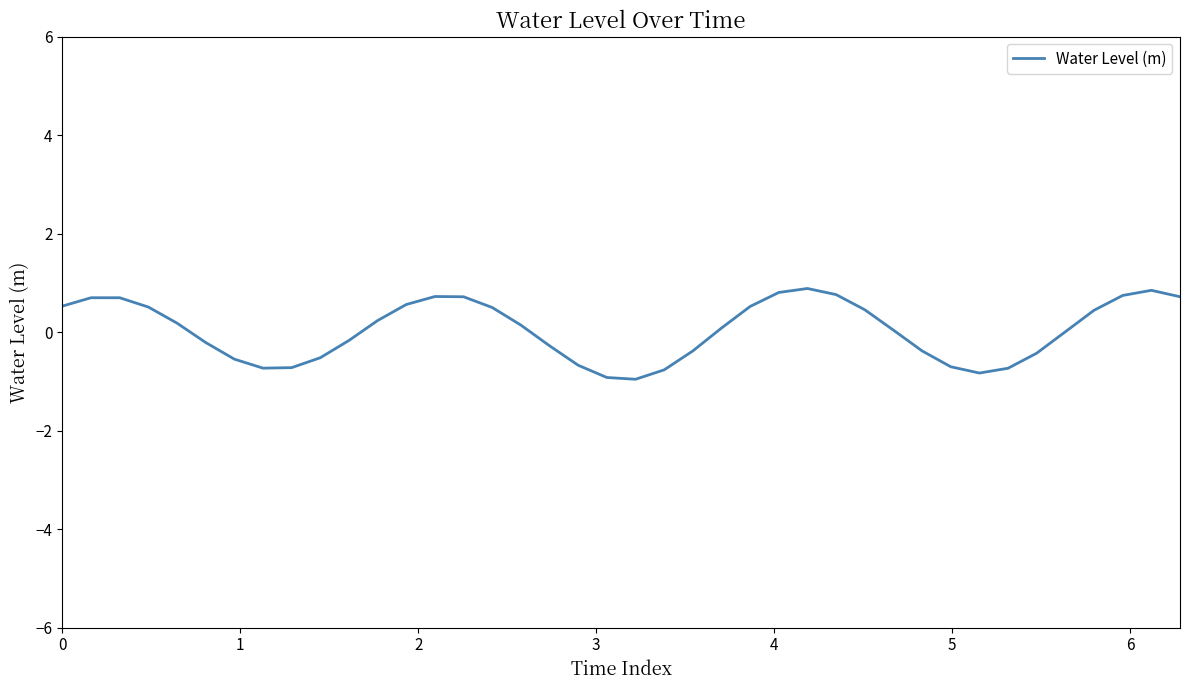

What is the smallest value displayed?

-1.0